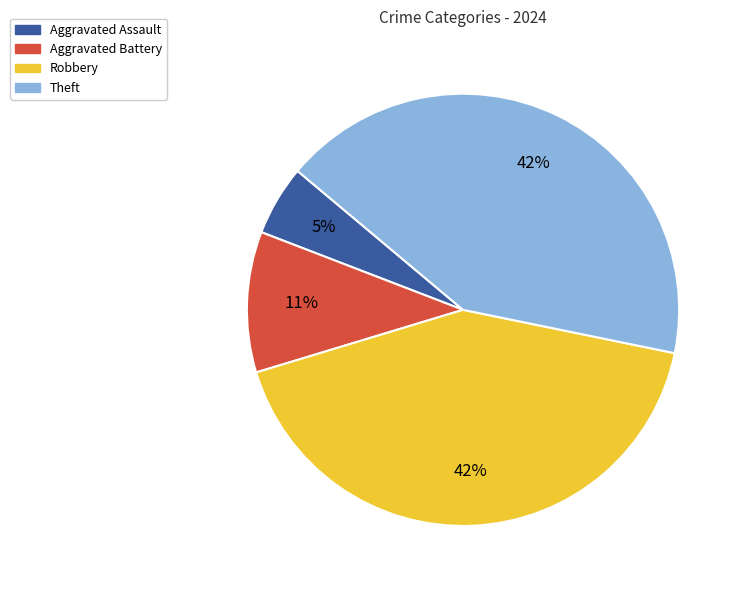

What is the ratio of the value at Theft to the value at Robbery?

1.0